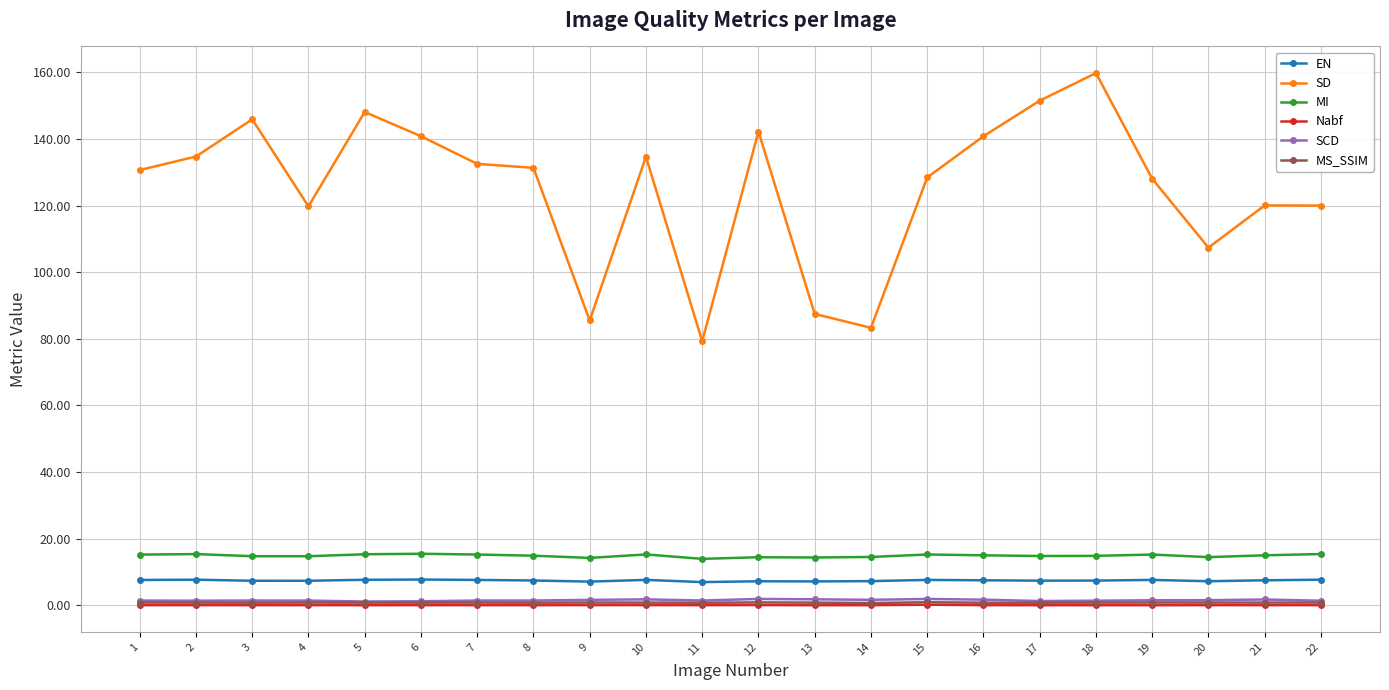

Which series has the largest total across all categories?

SD